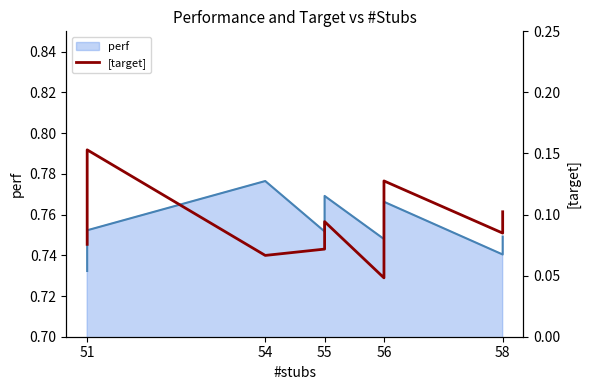

What is the difference between the second highest and minimum values?

0.1